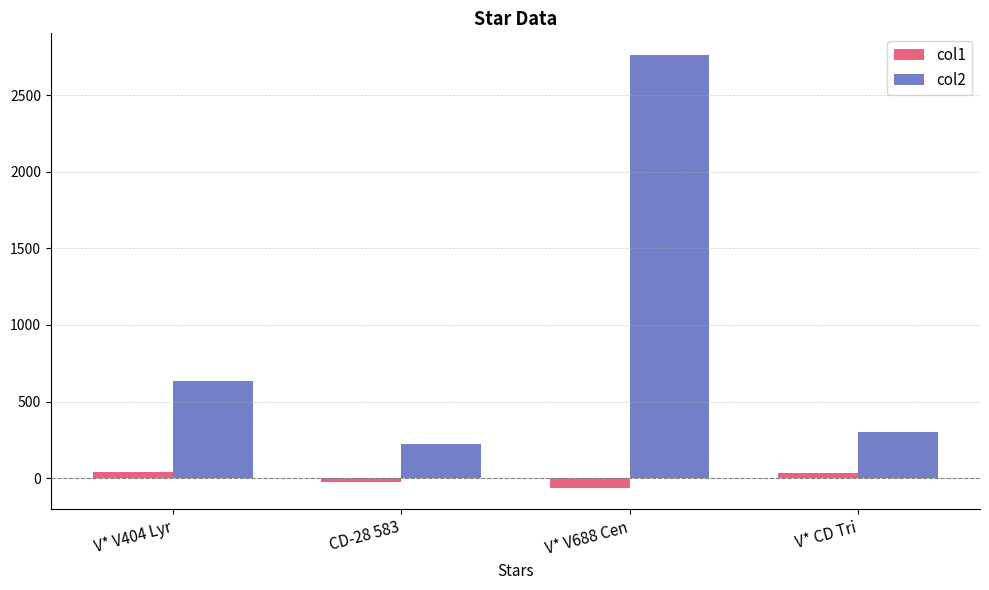

Which series changed the most between V* V404 Lyr and V* V688 Cen?

col2